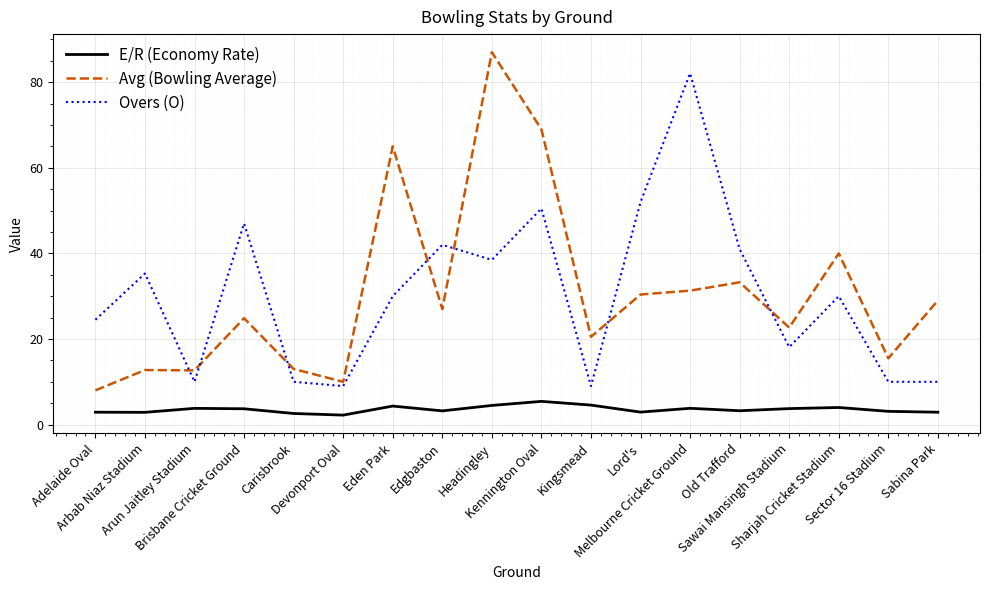

How many lines are shown in the chart?

3